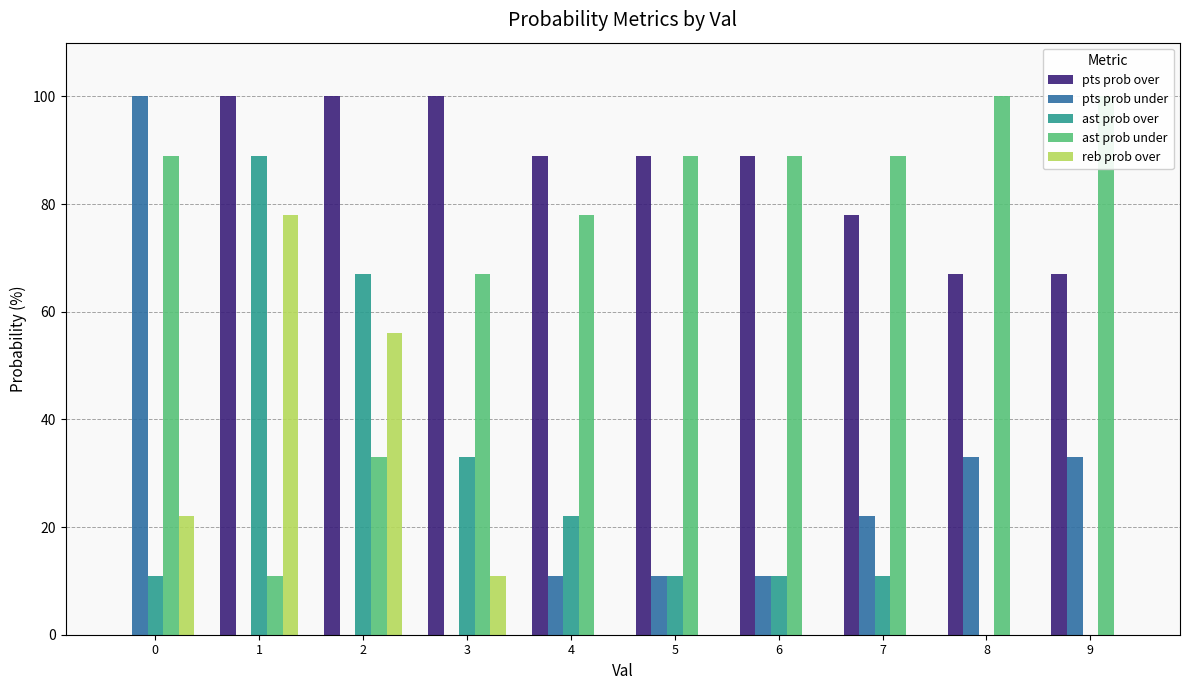

What is the difference between the second highest and second lowest values in the pts prob under series?

33